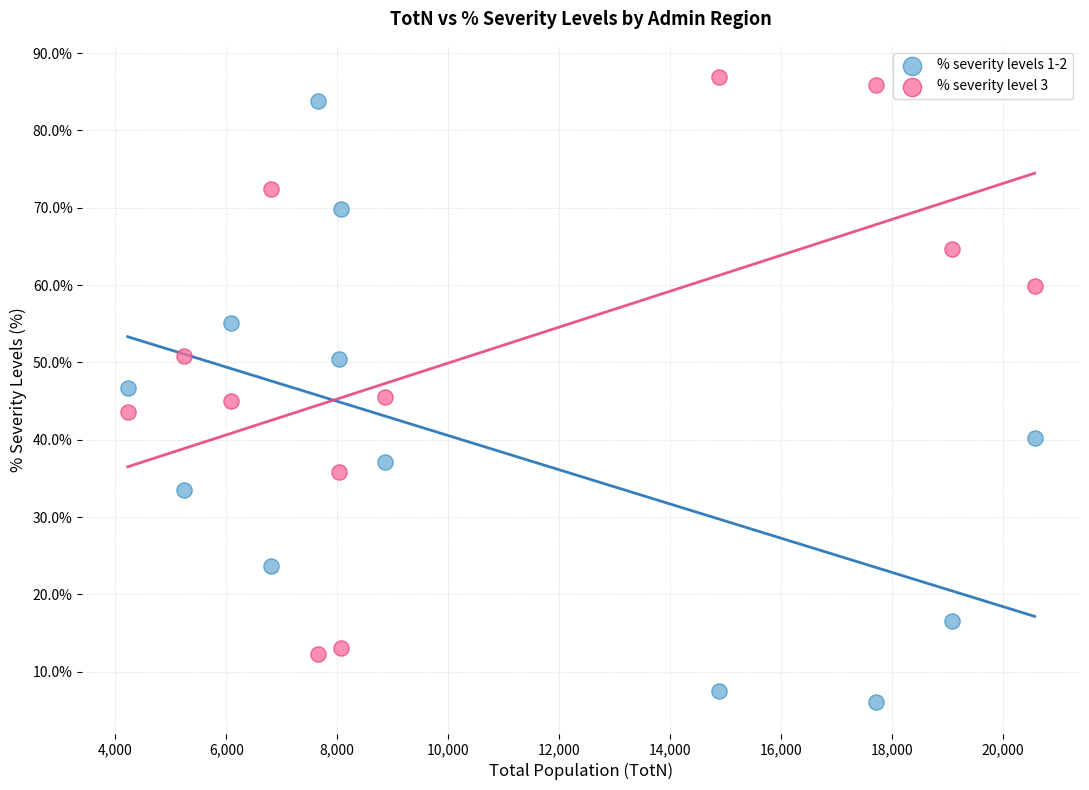

What are all the series names shown in the legend?

% severity levels 1-2, % severity level 3